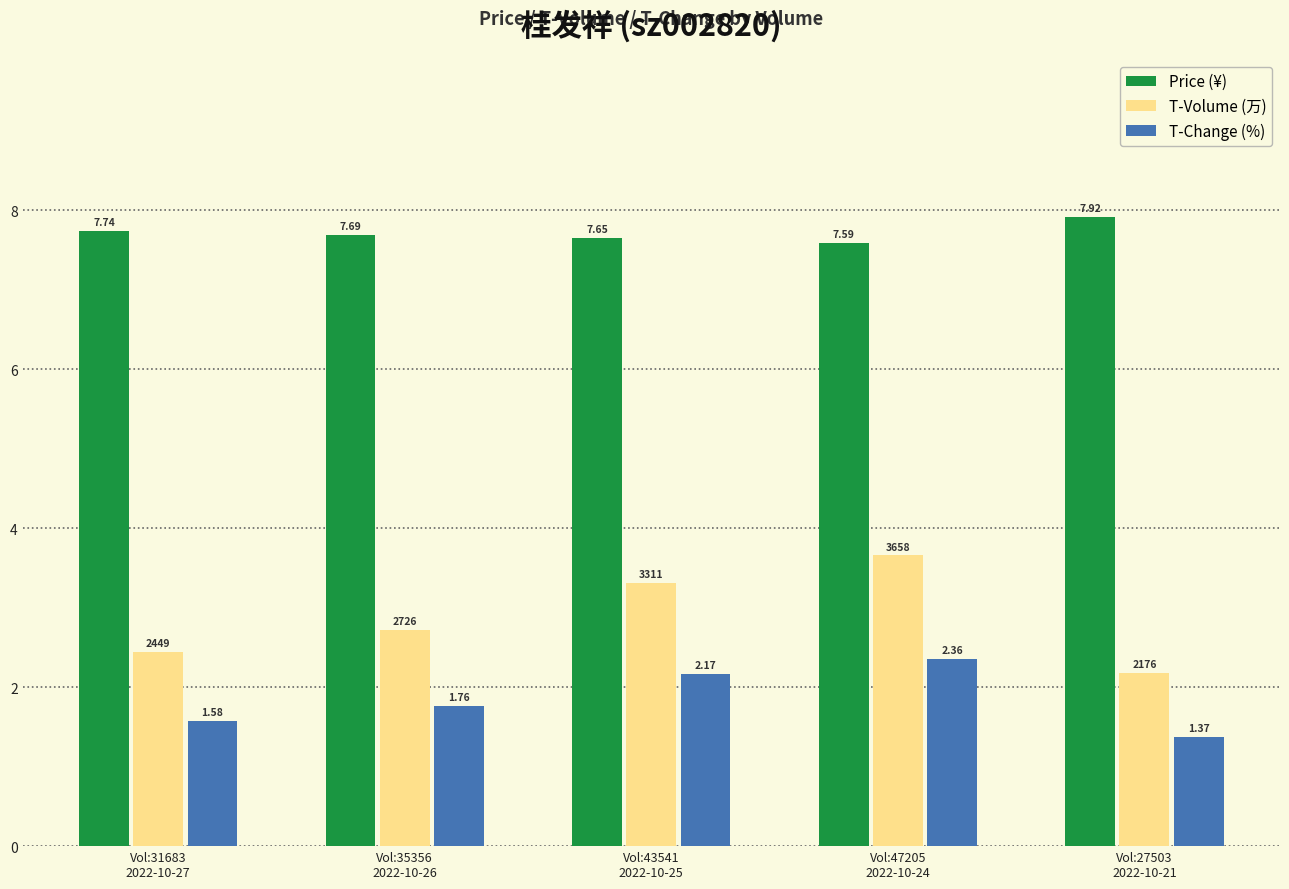

What is the sum of all Price (¥) values?

38.6